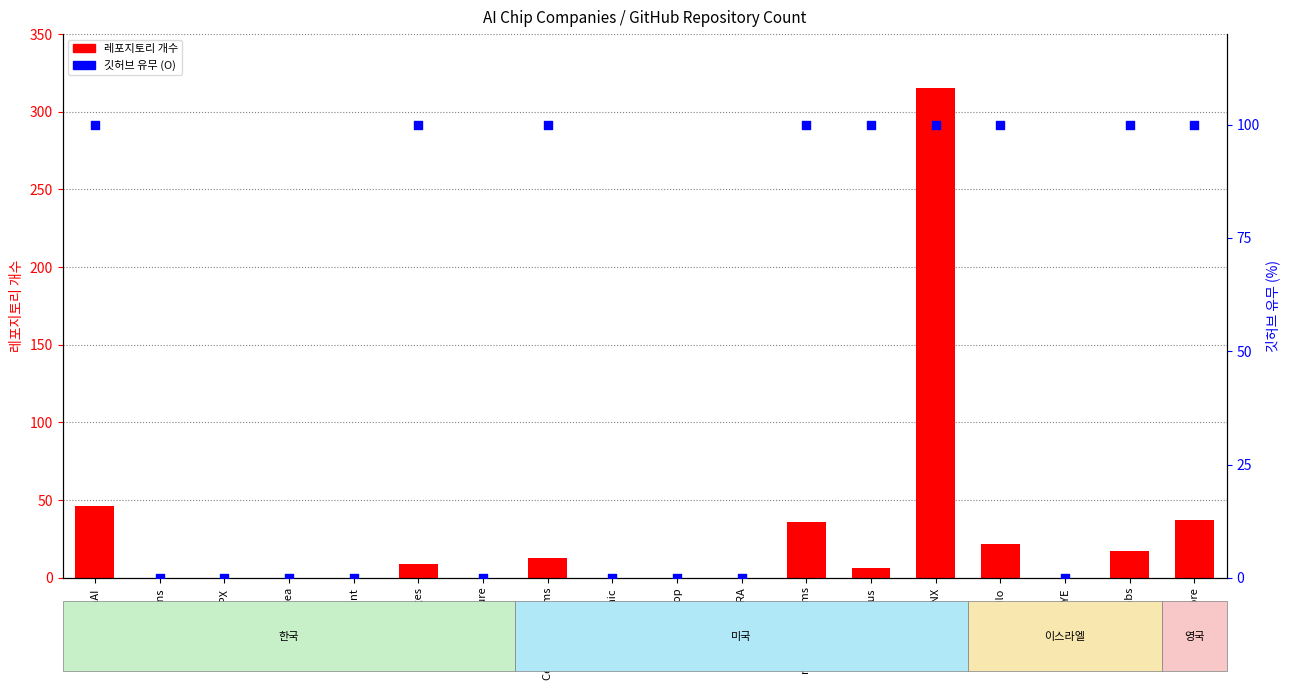

Which series contains the lowest Y value?

레포지토리 개수